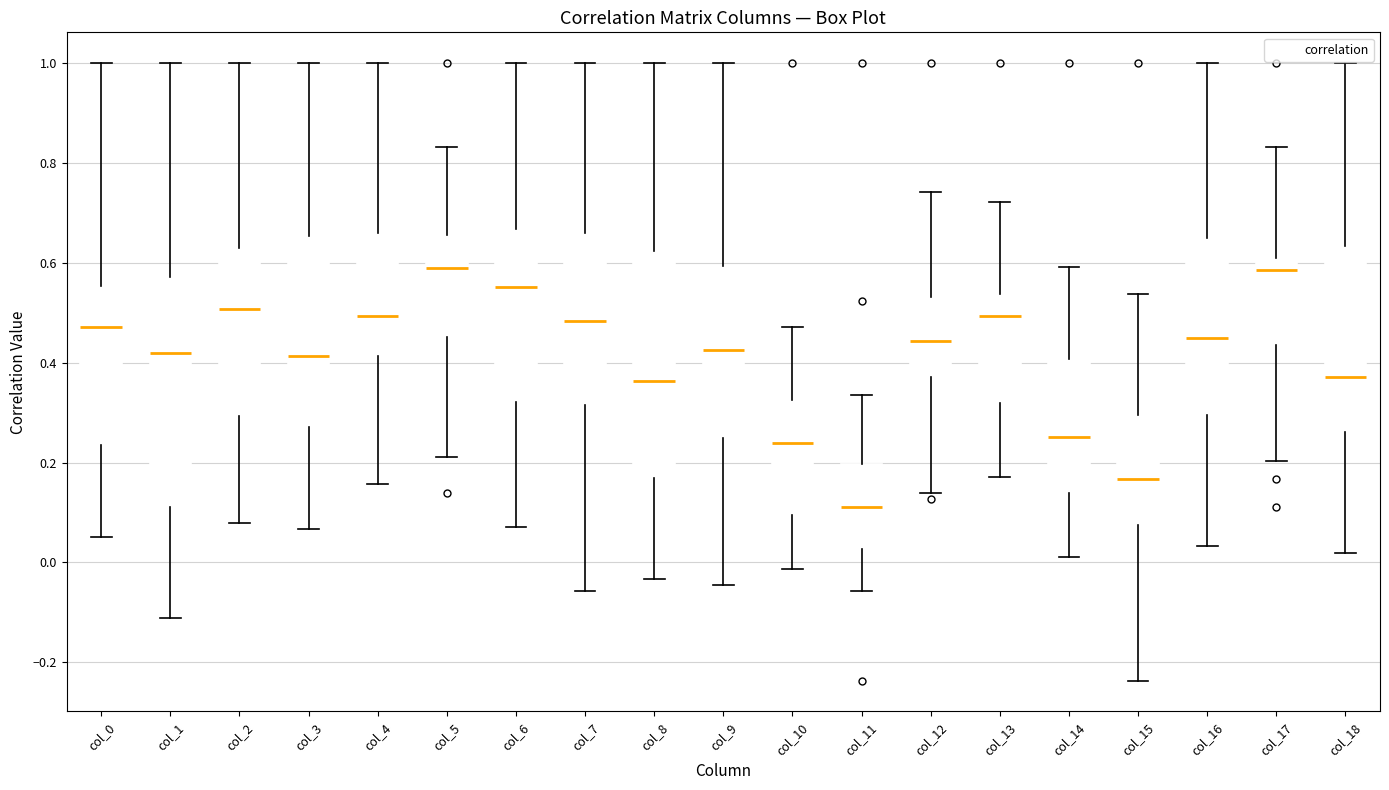

Where does the upper whisker of the box for col_6 end on the y-axis? The values are not printed on the chart, so give them approximately, as read against the axis.

1.00